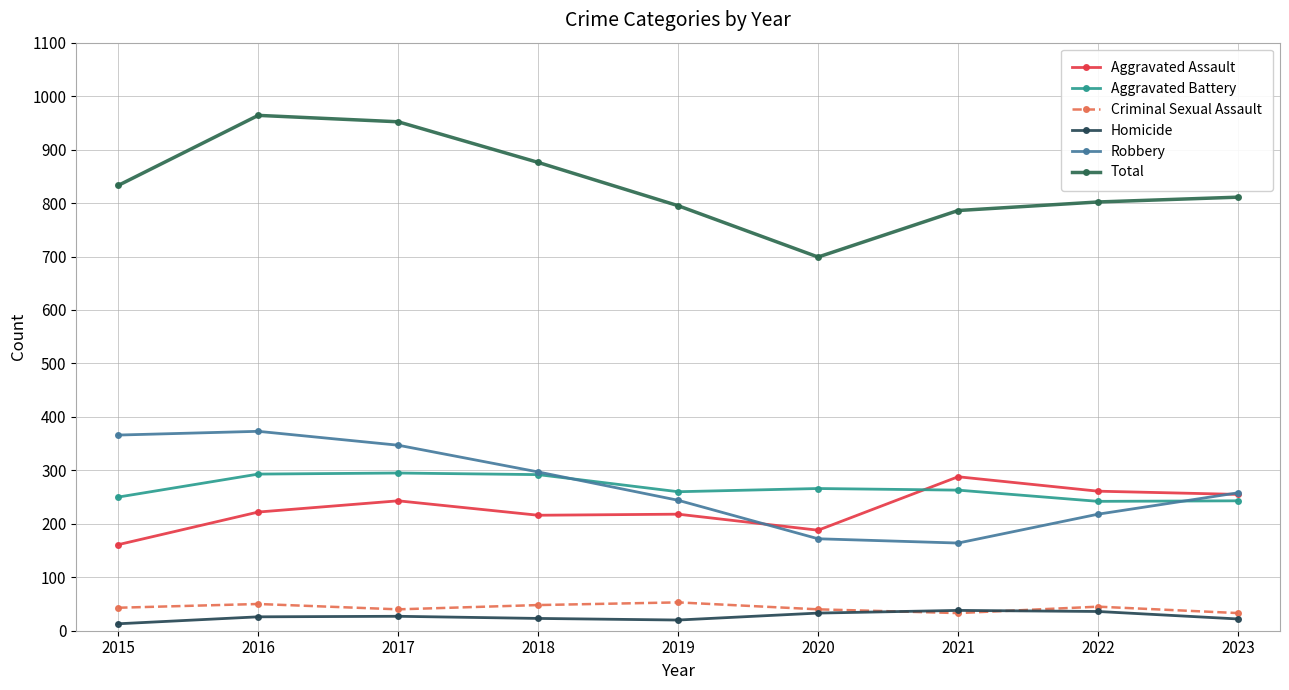

True or false: Total and Homicide intersect in this chart.

False